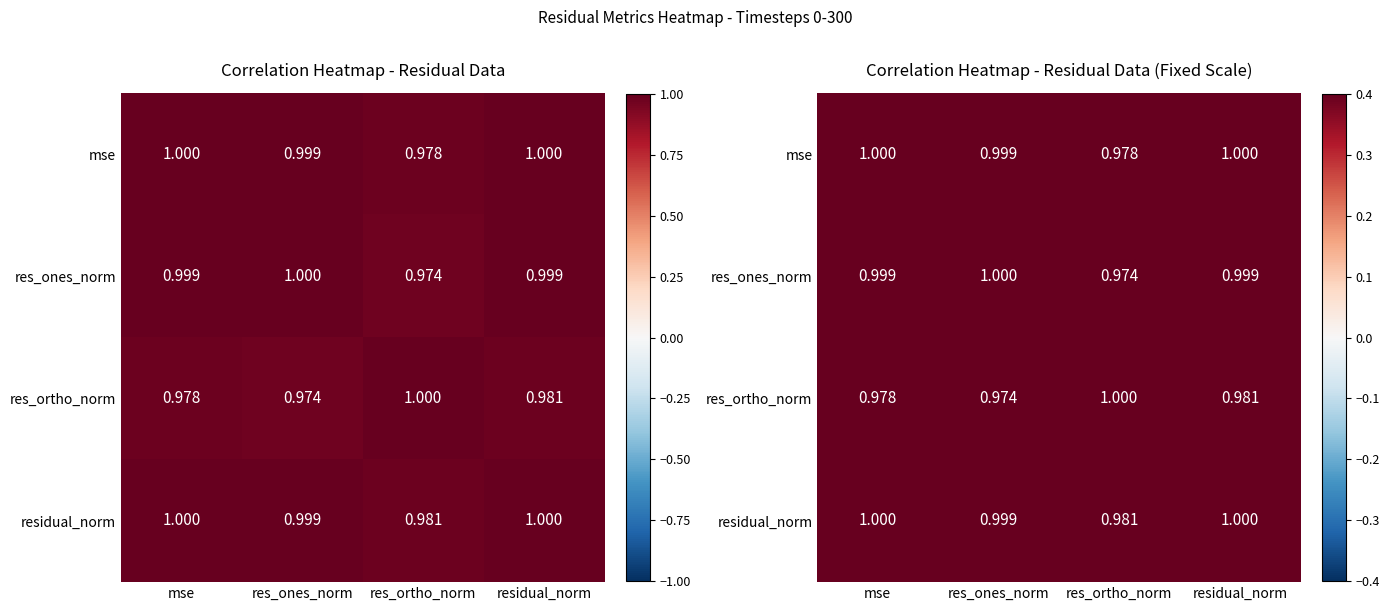

True or false: res_ones_norm has a value of 1.8 at mse.

False